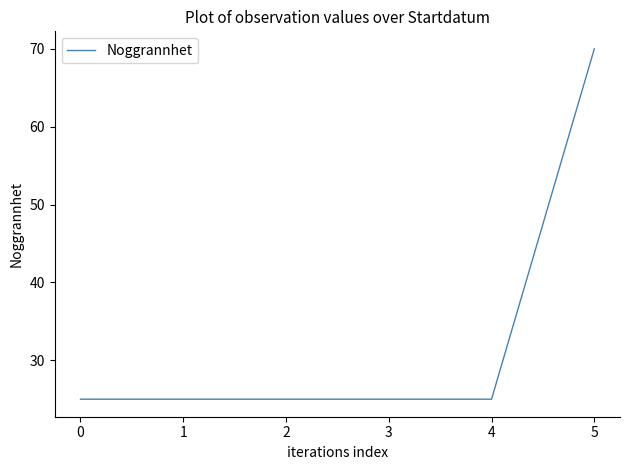

At which category does the chart reach its peak across all series?

5